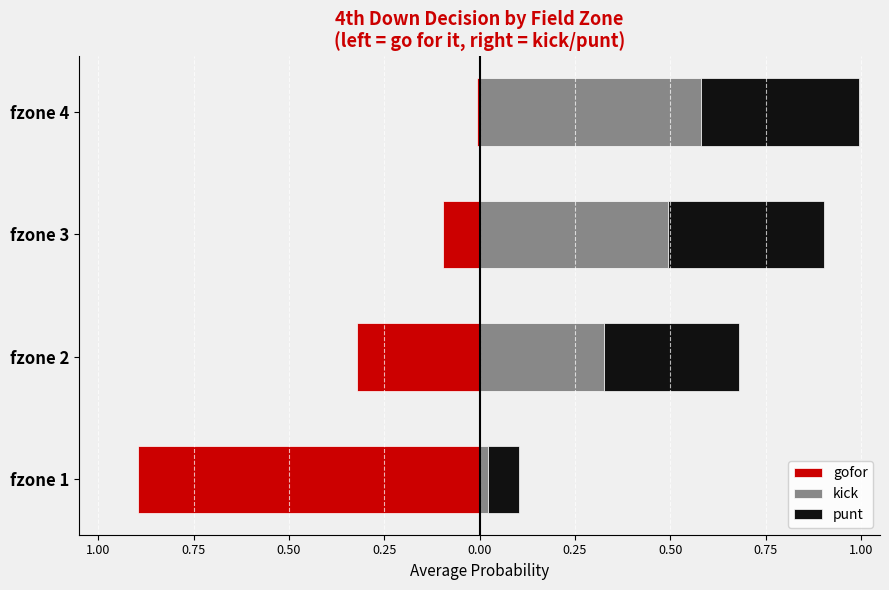

Does the chart contain any negative values?

Yes